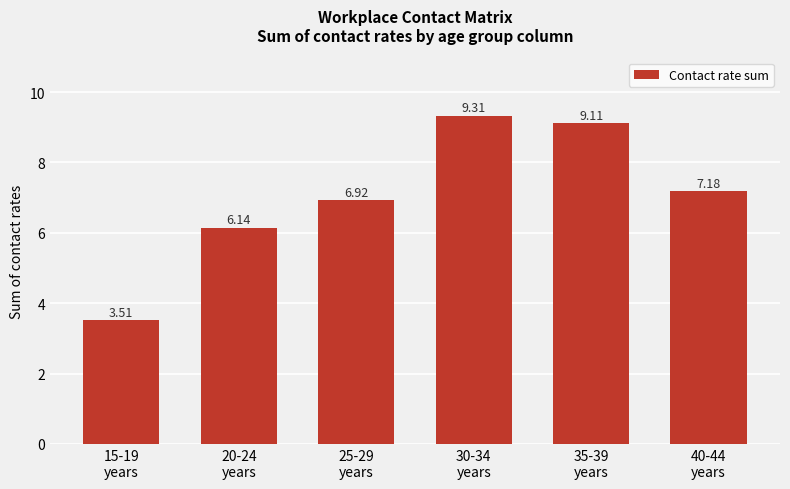

True or false: the data shows 3.5 at 15-19
years.

True